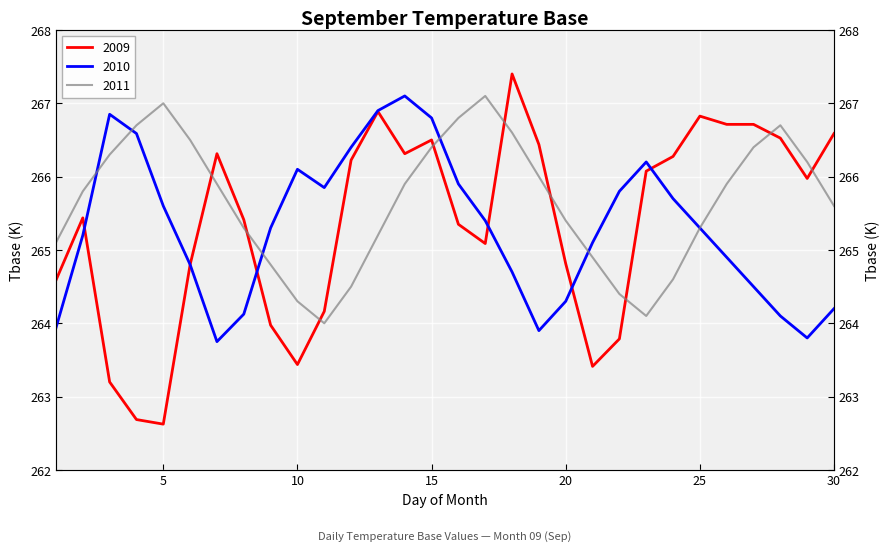

After their last crossing, which series has the higher values: 2009 or 2011?

2009